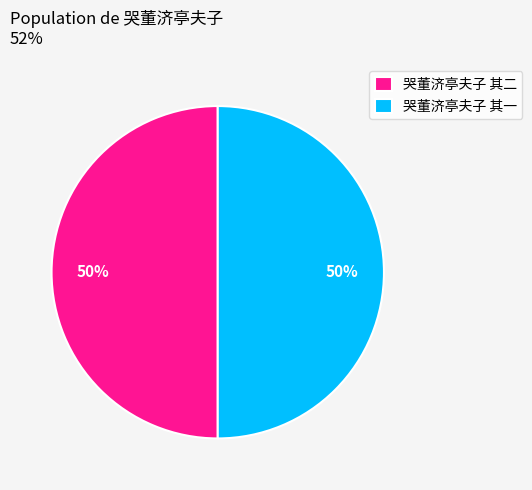

To the nearest percent, what portion does 哭董济亭夫子 其一 represent?

50%